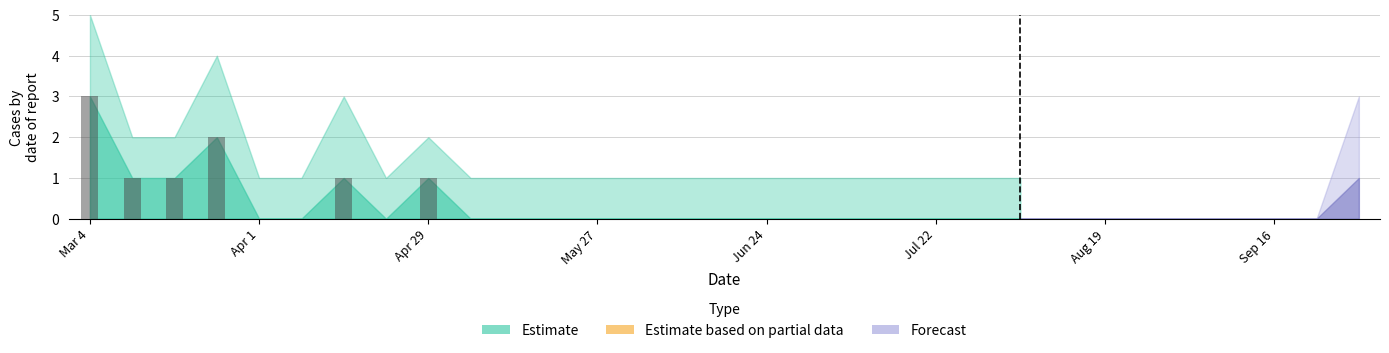

How many data points does each series have?

31